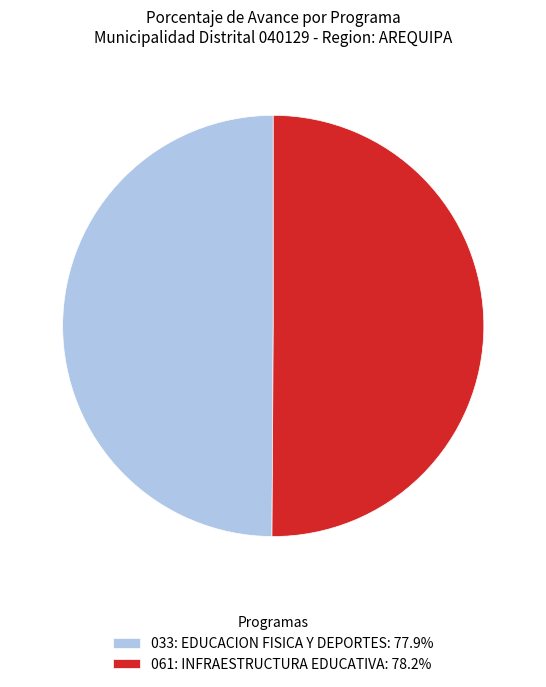

Do 033: EDUCACION FISICA Y DEPORTES and 061: INFRAESTRUCTURA EDUCATIVA together represent more than half of the pie?

Yes